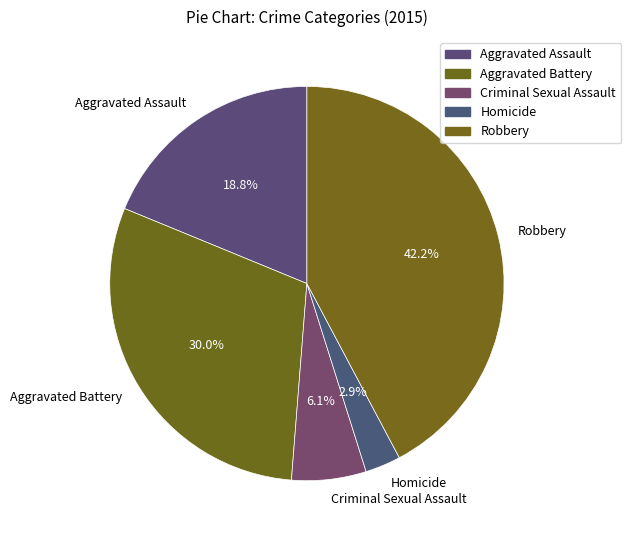

Approximately how many times larger is the value at Robbery compared to Aggravated Assault?

2.2